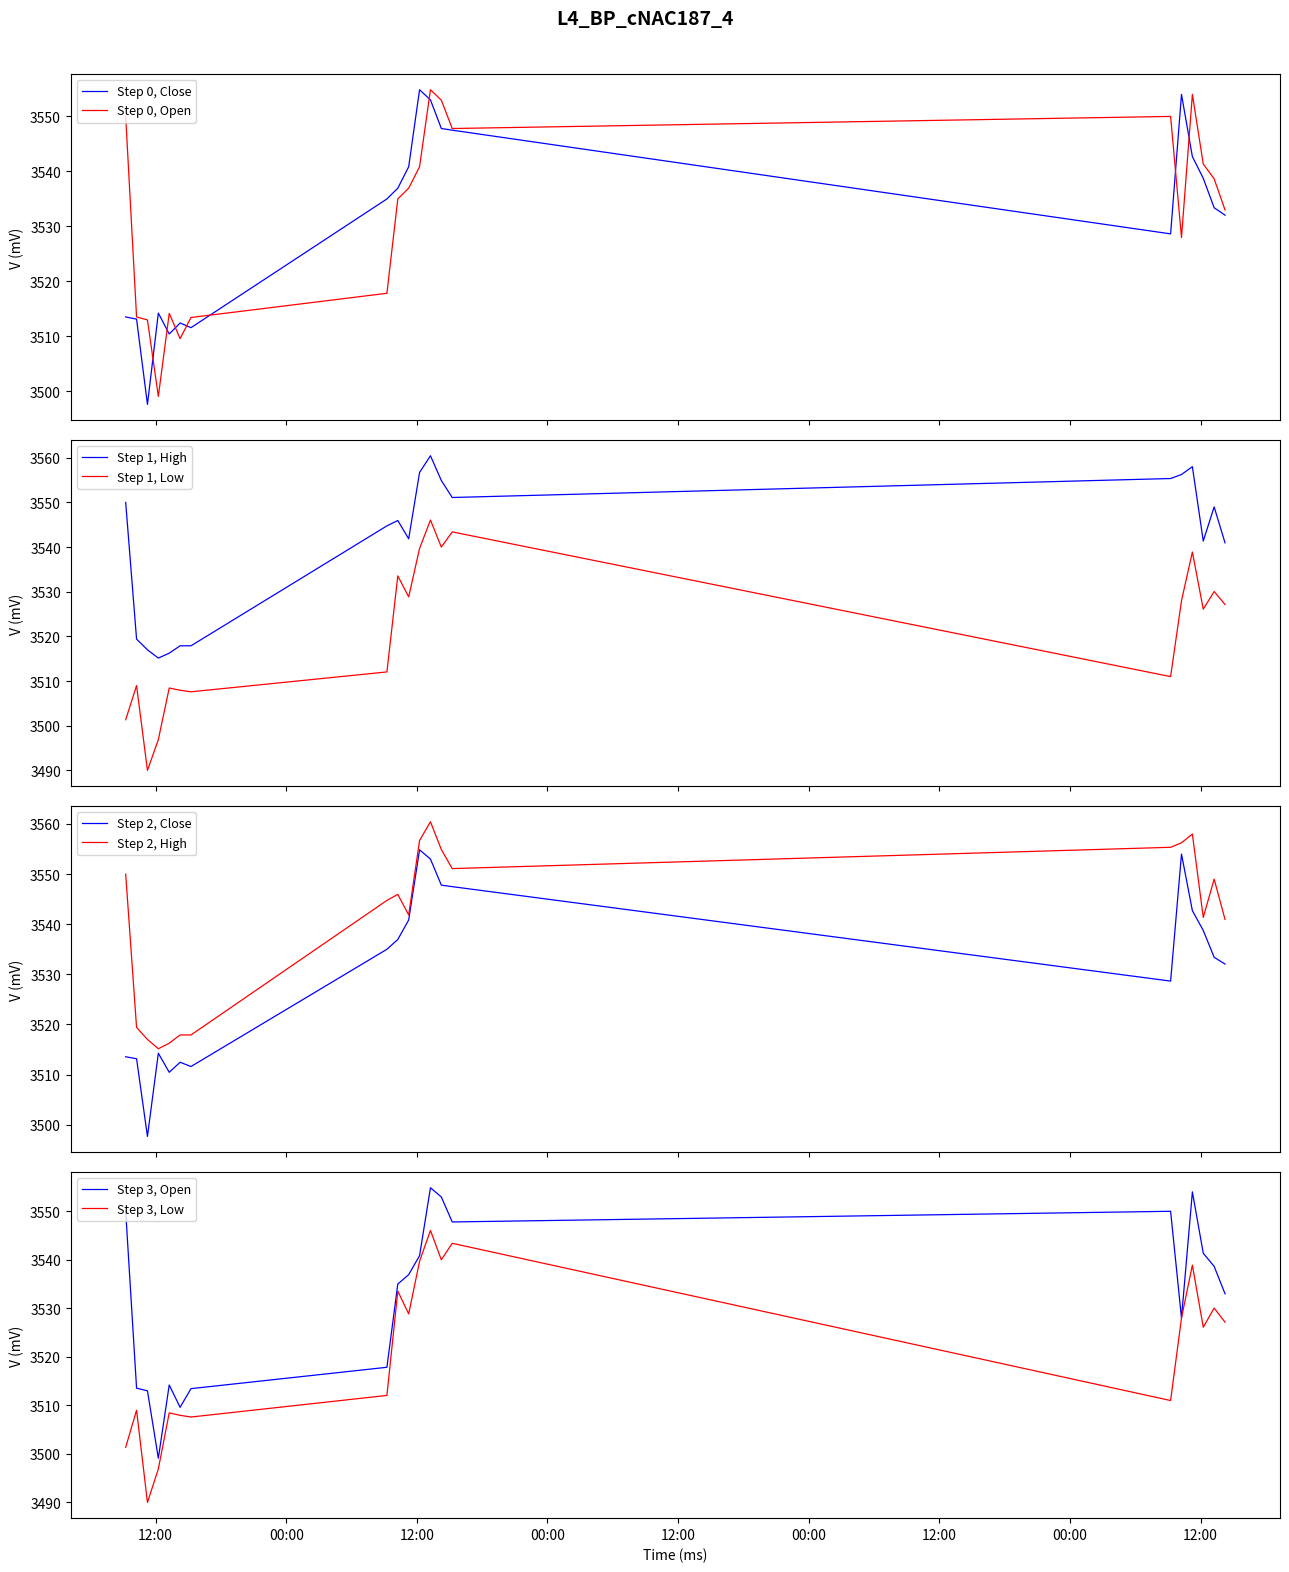

What position from the left is 2023-06-08 12:15?

4